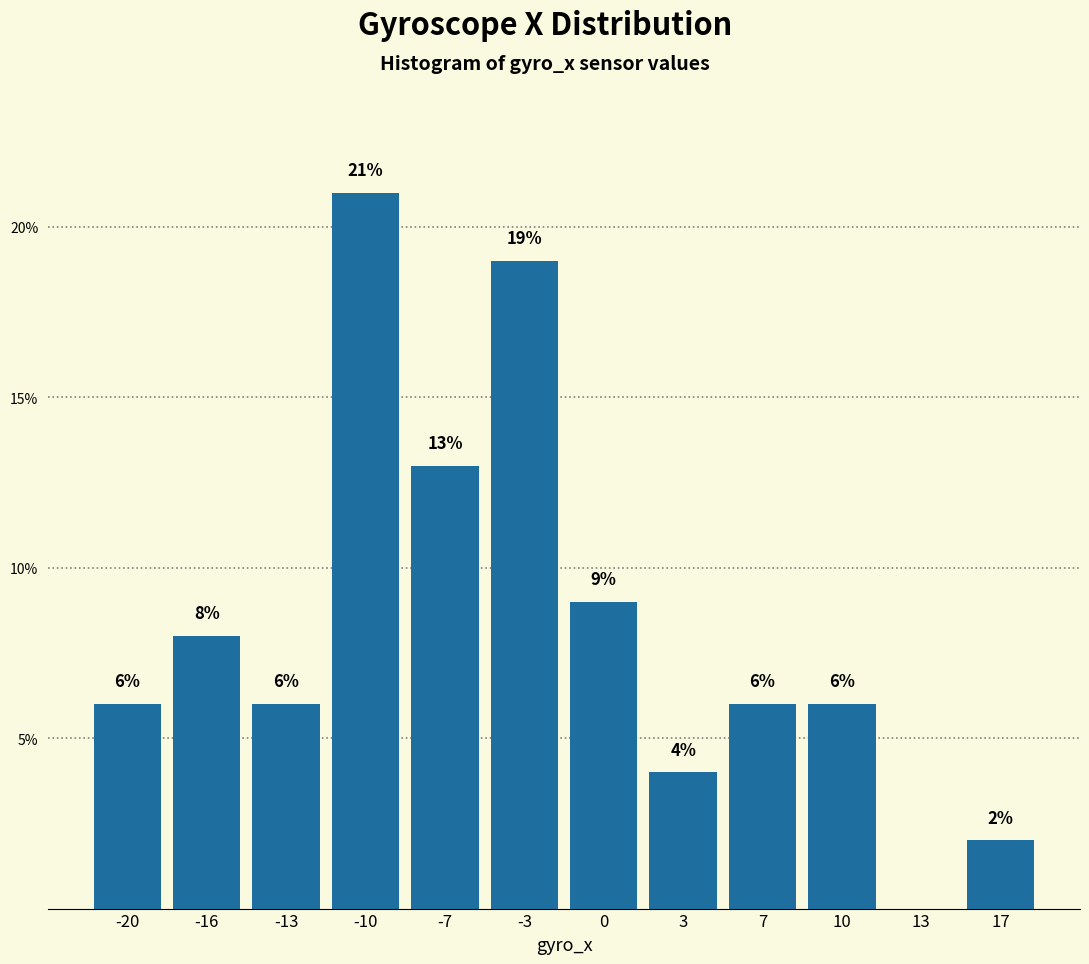

Reading right to left, transcribe all the data shown in this chart.

17=2	13=0	10=6	7=6	3=4	0=9	-3=19	-7=13	-10=21	-13=6	-16=8	-20=6